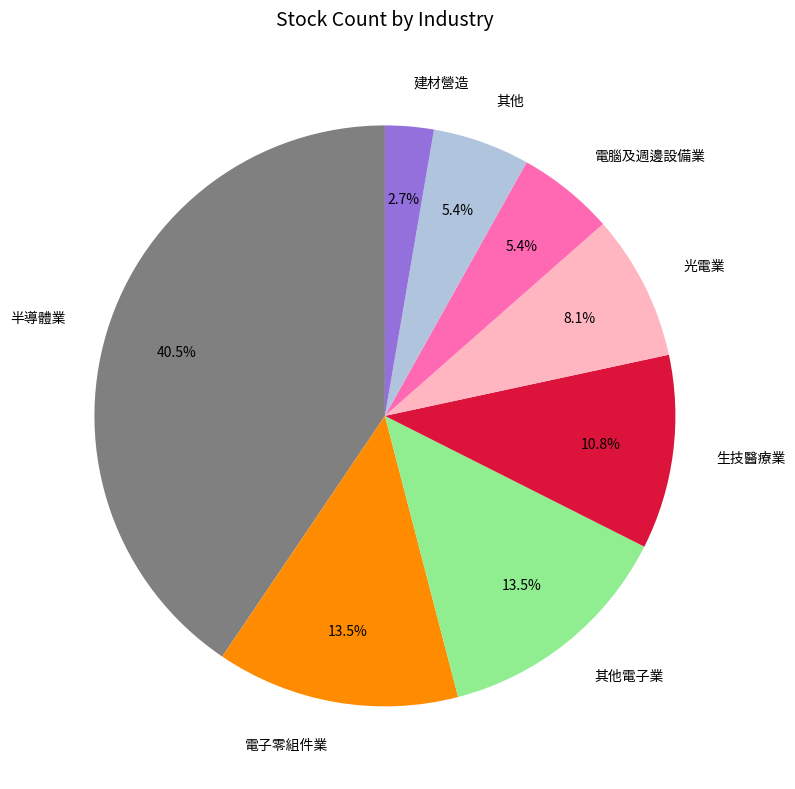

What is the smallest slice in the pie chart?

建材營造